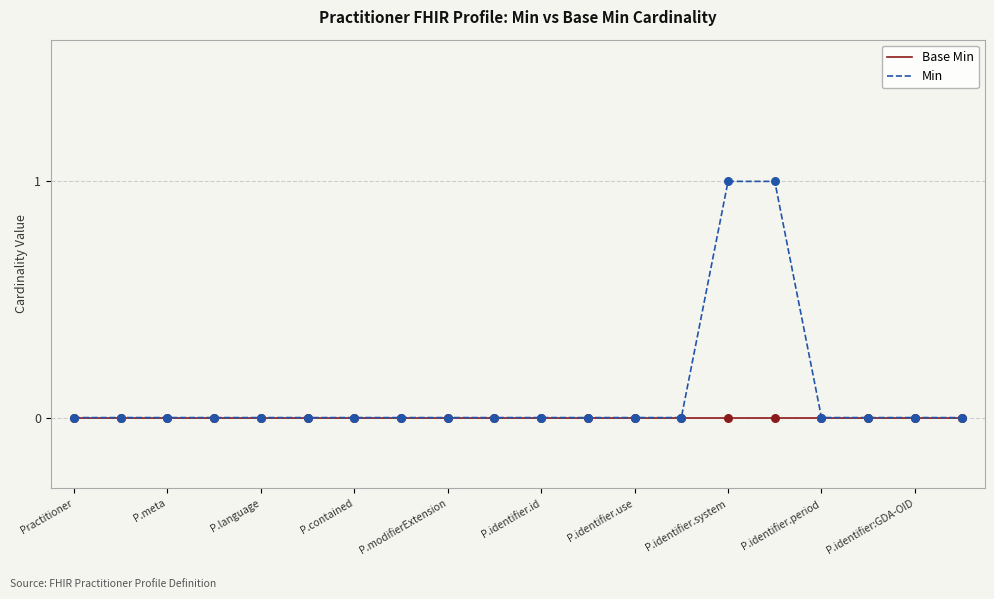

Which series has the largest range (max minus min)?

Min